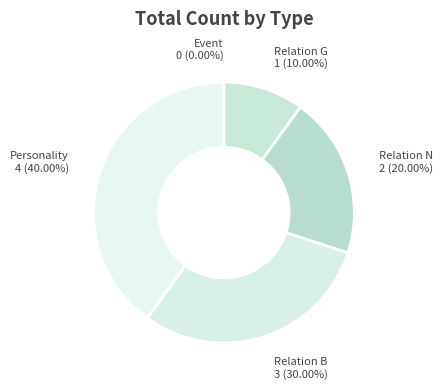

Count the number of slices in the pie.

5